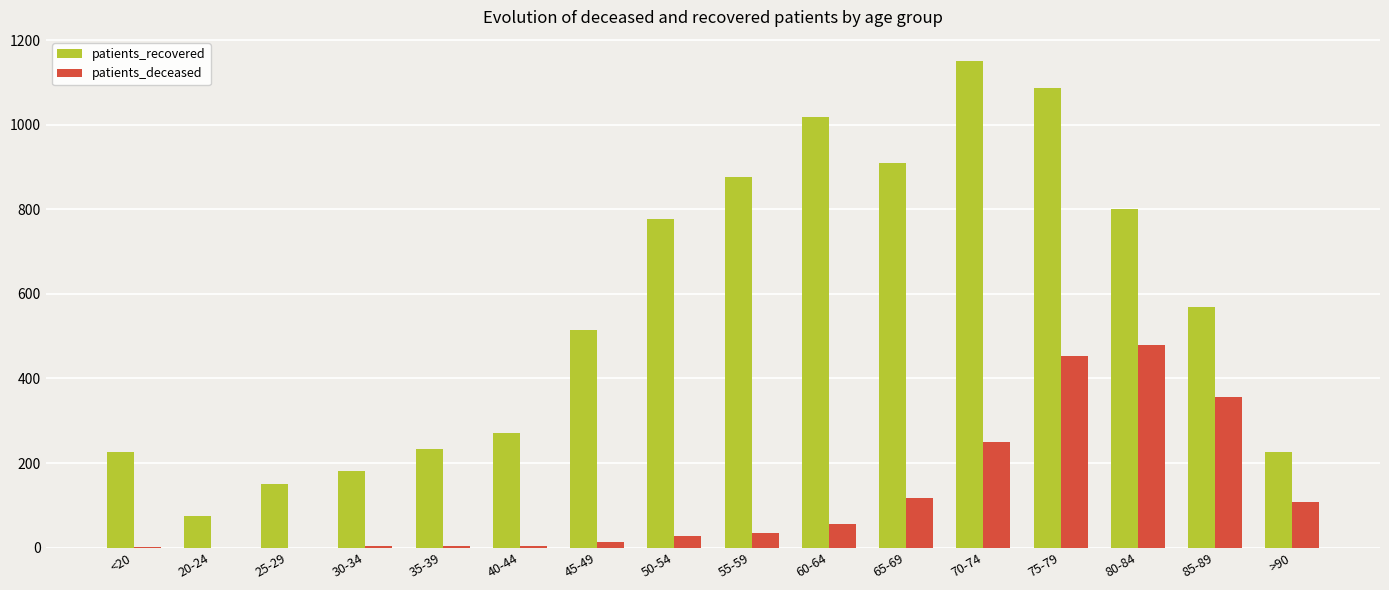

Which category has the highest value in the patients_deceased series?

80-84